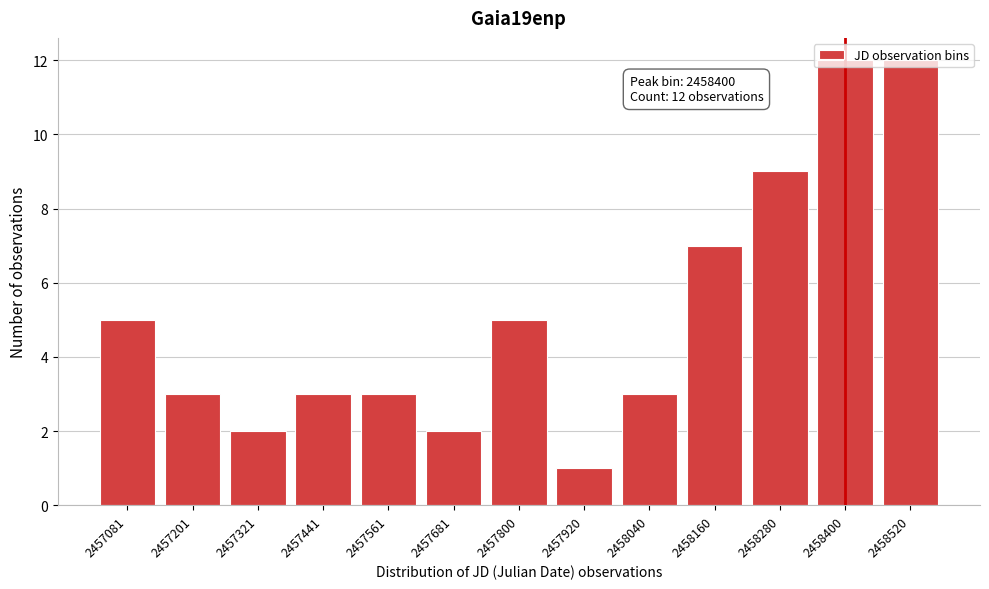

Between 2458520 and 2457800, which is larger?

2458520